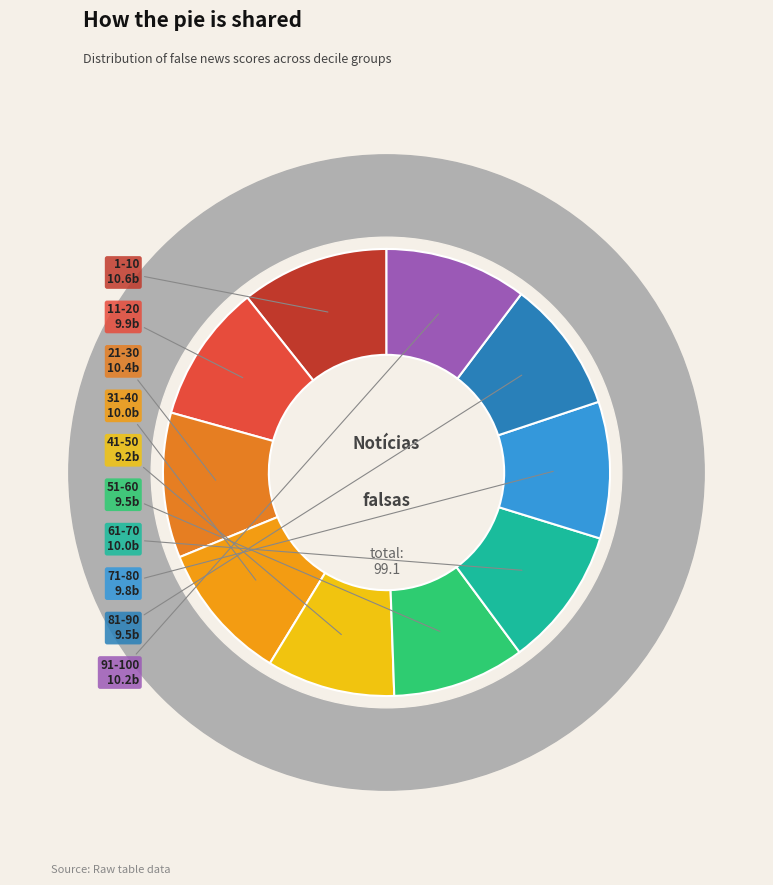

Which slice is the smallest?

41-50